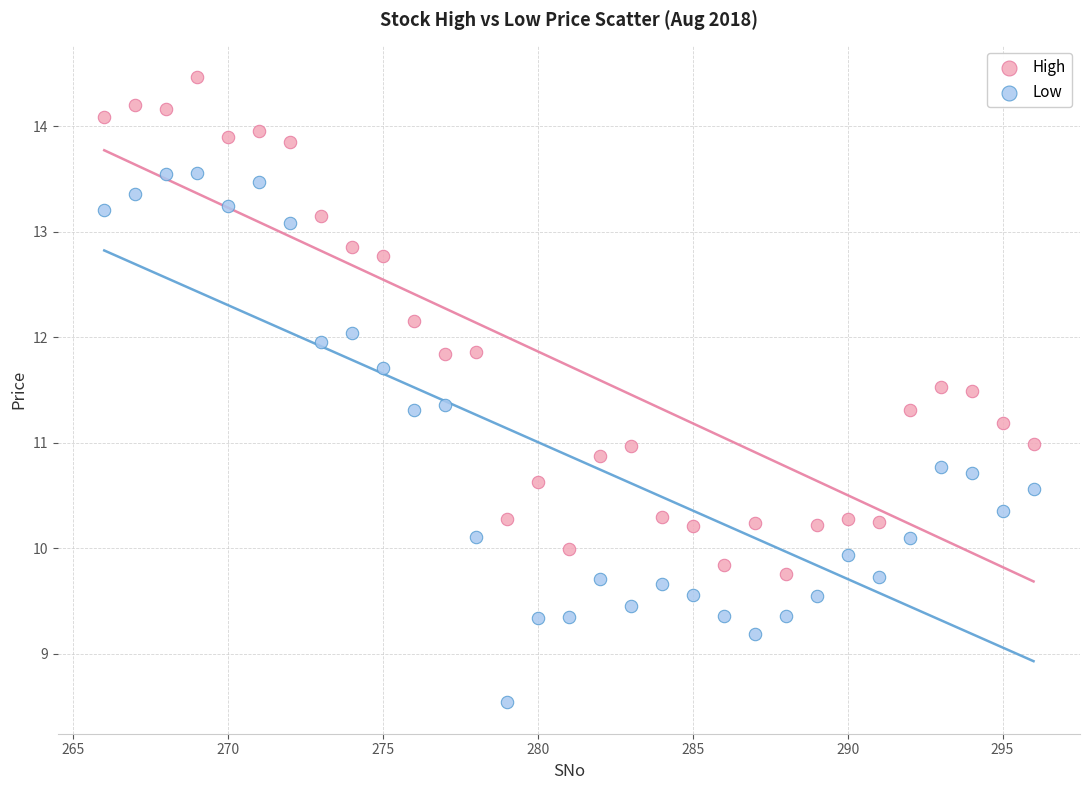

What is the X range (max minus min) for the scatter plot?

30.0